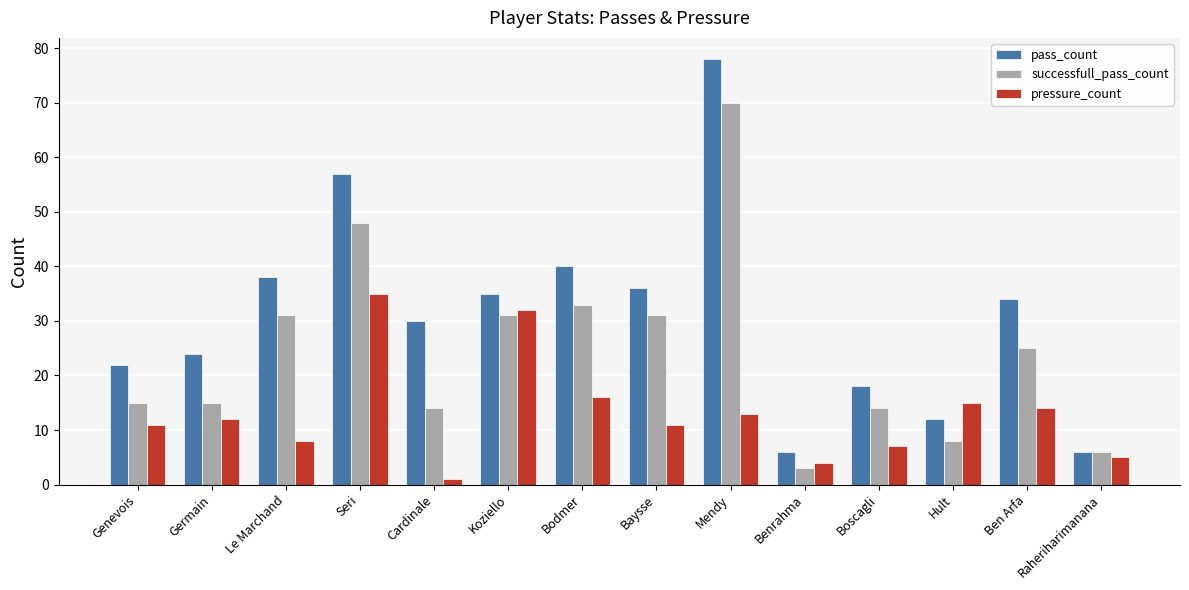

Rank the series by their maximum value, from highest to lowest.

pass_count, successfull_pass_count, pressure_count